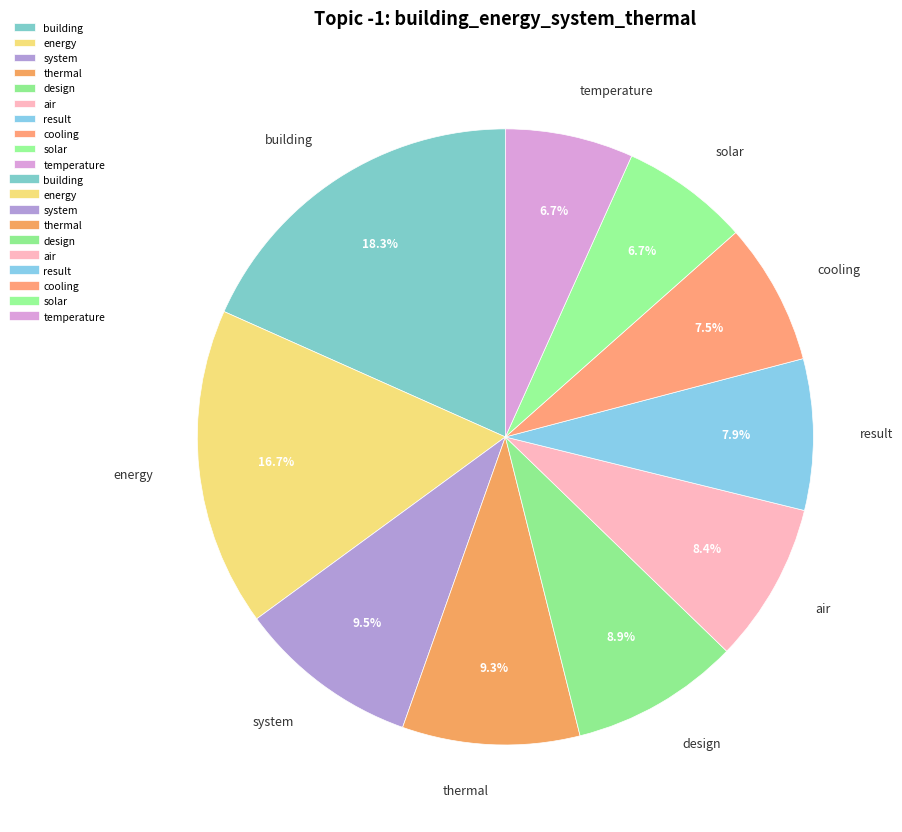

Does energy account for over 50% of the chart?

No